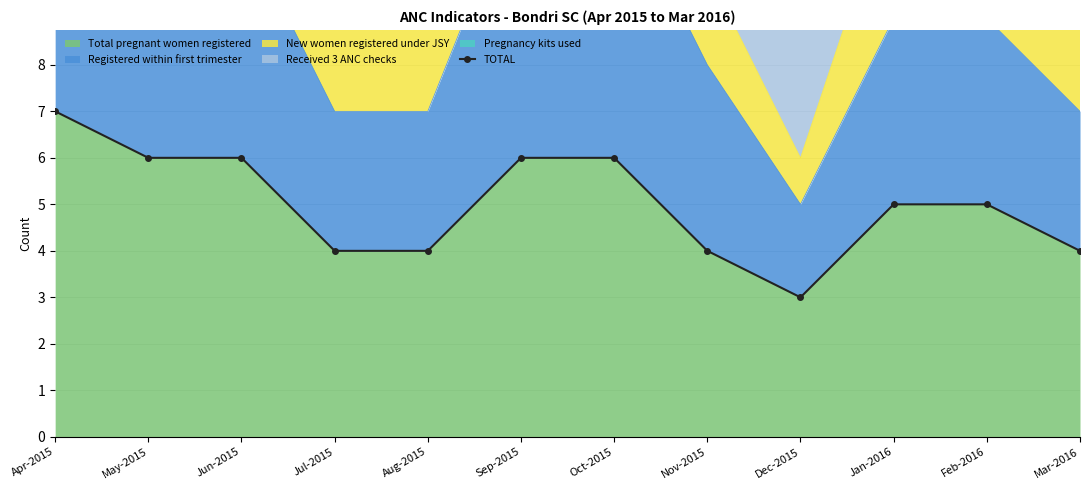

What is the difference between the values at Jun-2015 and Jan-2016?

1